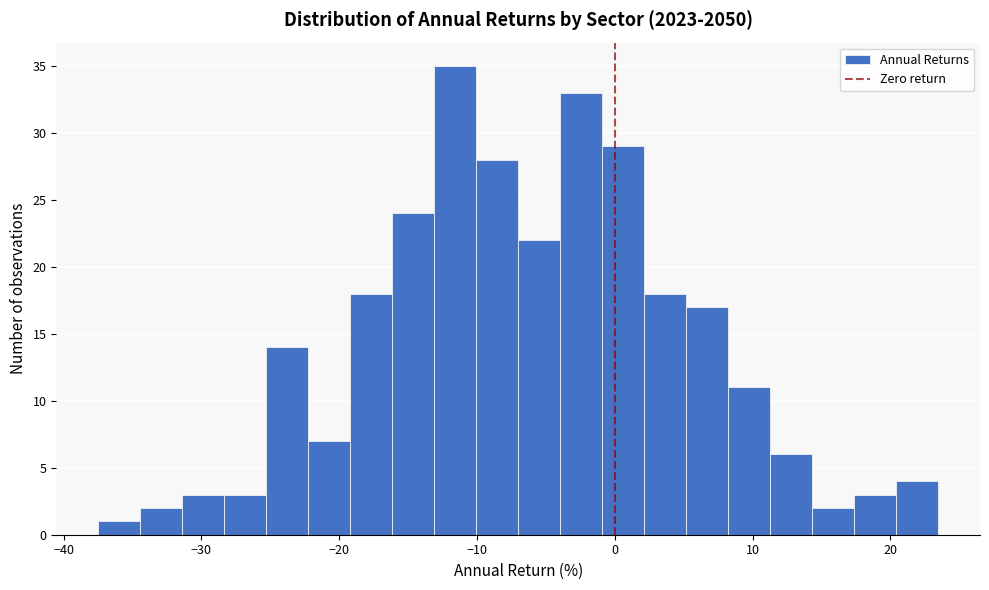

Around what value on the x-axis is the tallest bar? Give the approximate position of its centre, as read against the axis.

-12